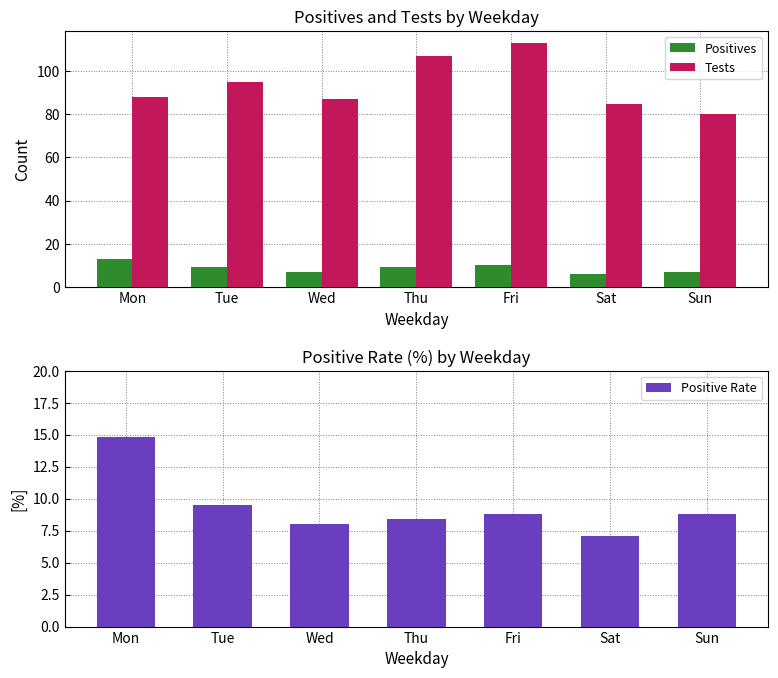

How many values in the Tests series are below 88?

3